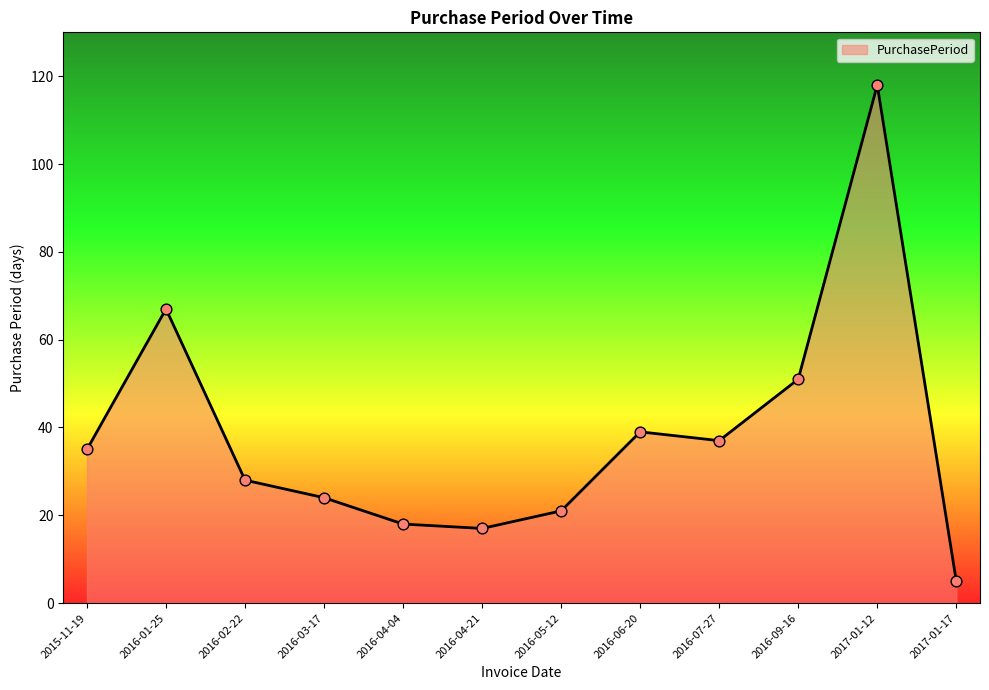

Which has a higher value, 2017-01-17 or 2016-02-22?

2016-02-22